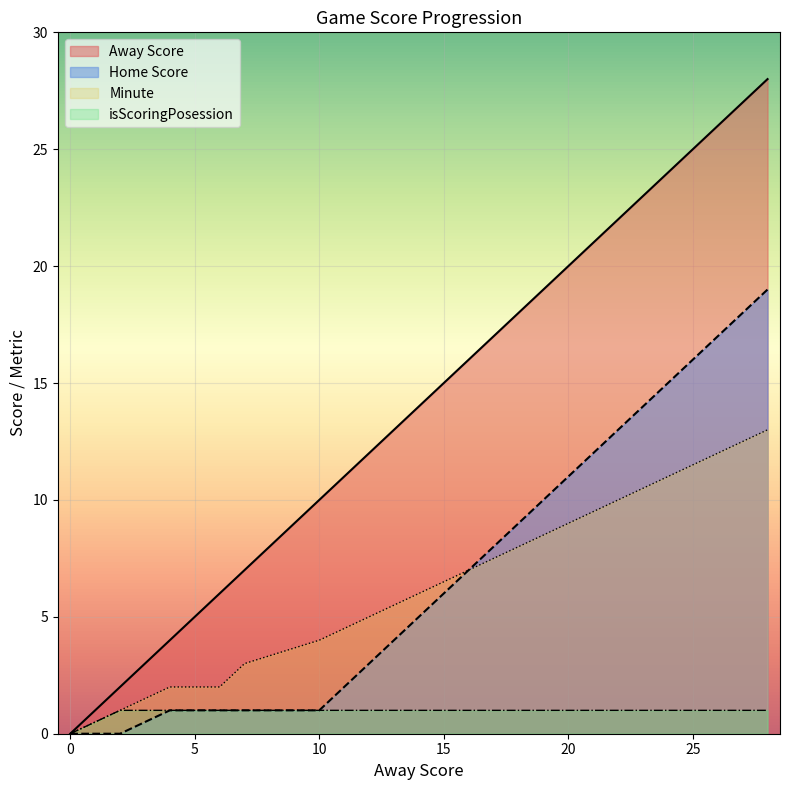

At how many categories does at least one series exceed 19?

5